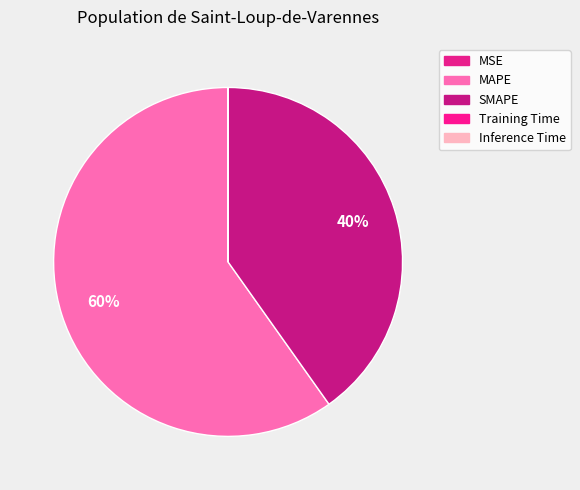

Between Training Time and SMAPE, which is larger?

SMAPE